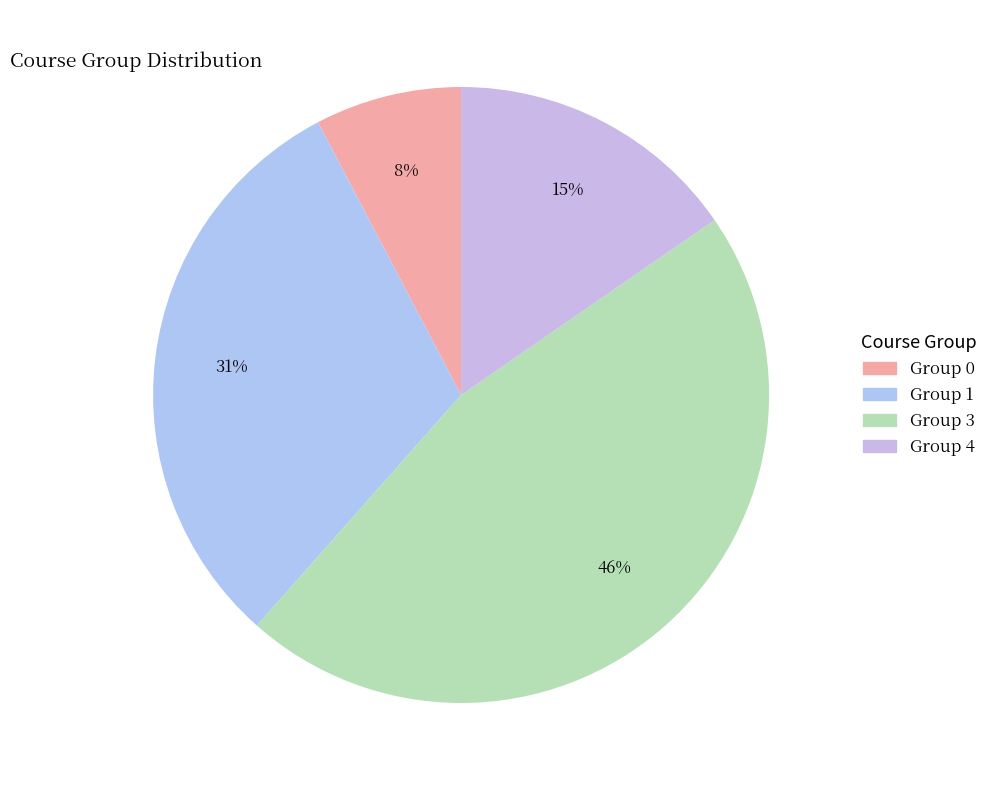

Count the number of slices in the pie.

4